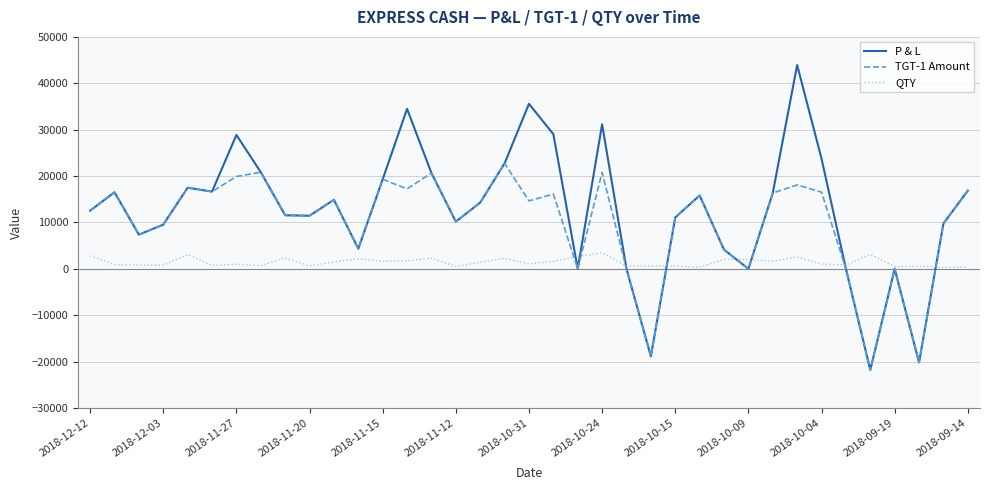

Rank the series by their average value, from highest to lowest.

P & L, TGT-1 Amount, QTY